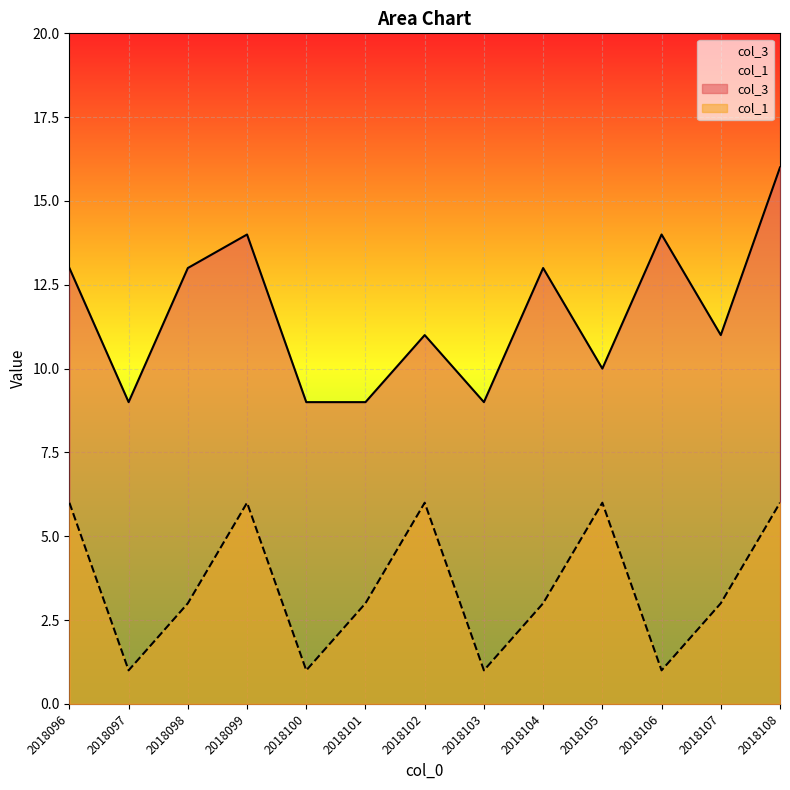

How many values in the col_1 series exceed 3?

5